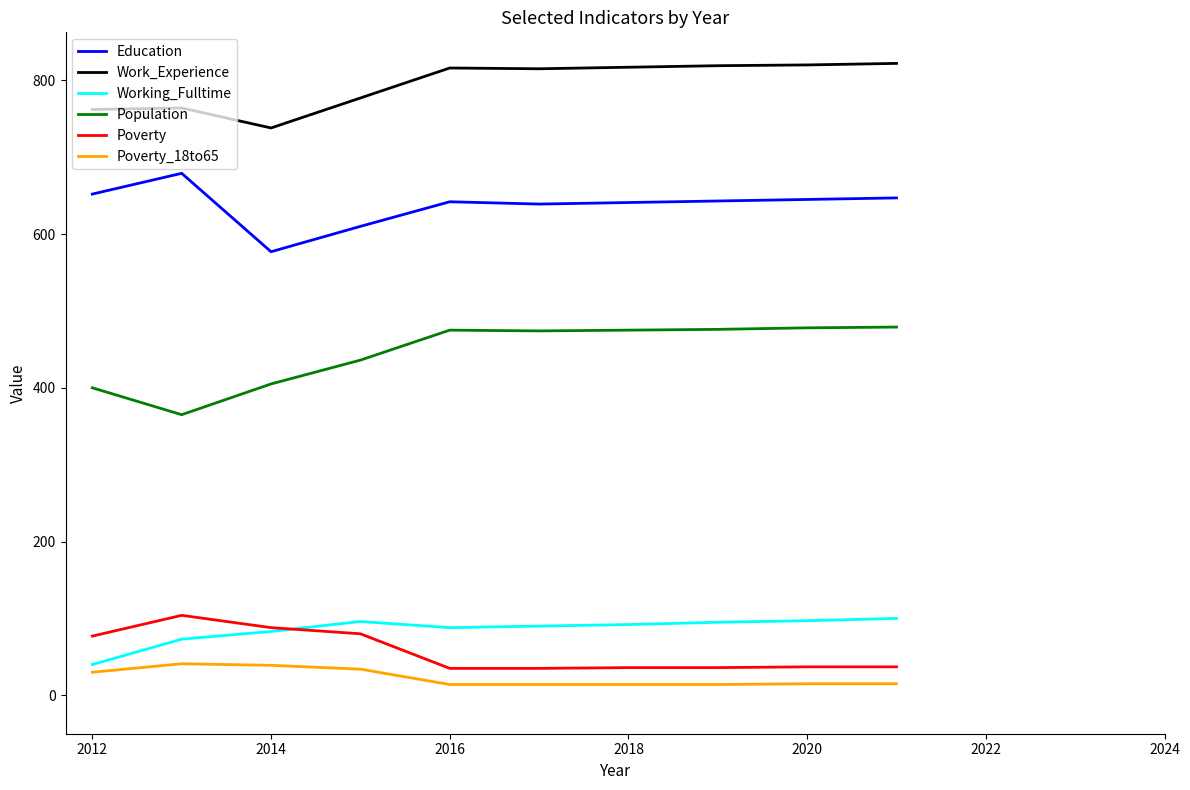

True or false: Education and Poverty_18to65 intersect in this chart.

False